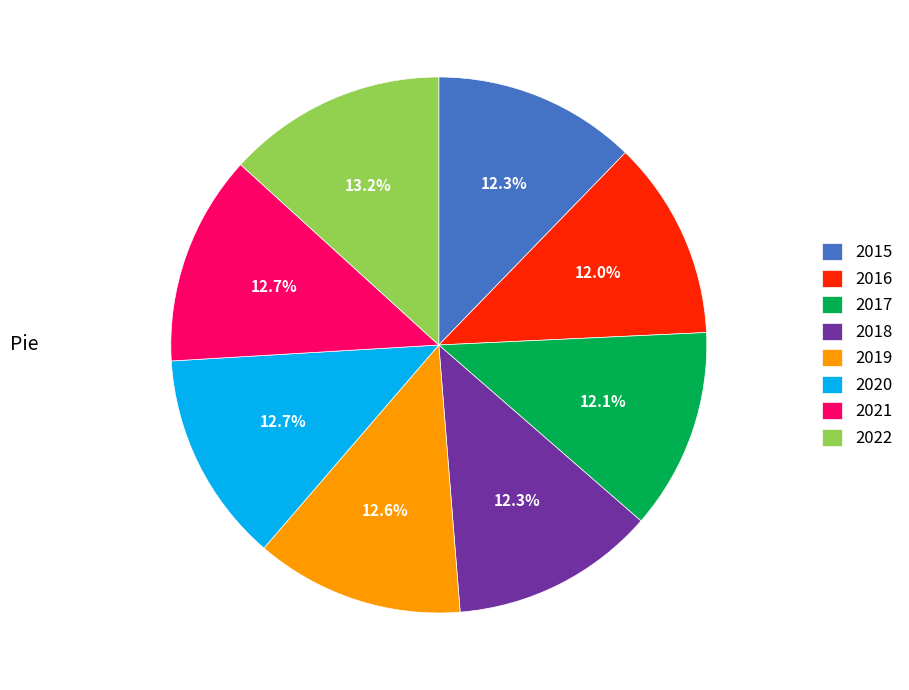

Is 2019 the majority of the pie?

No